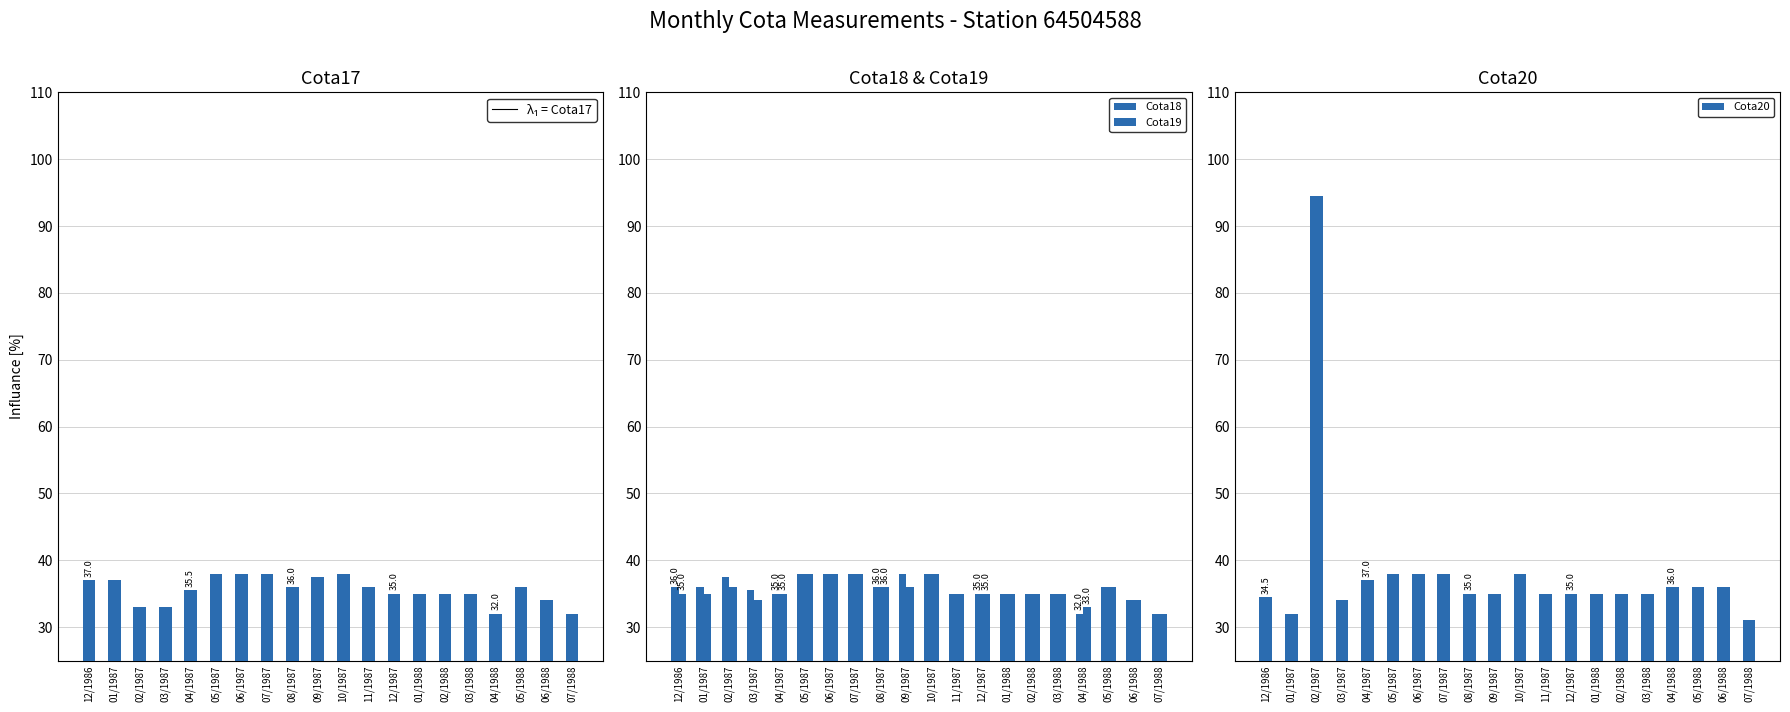

What is the value of the Cota20 bar at the 19th from the left?

36.0